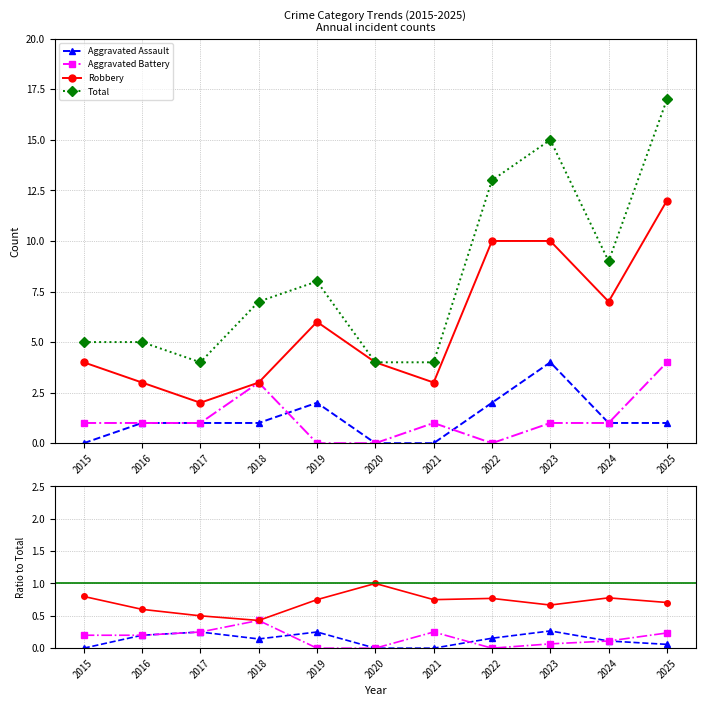

Which has a higher value, 2020 or 2021?

2020